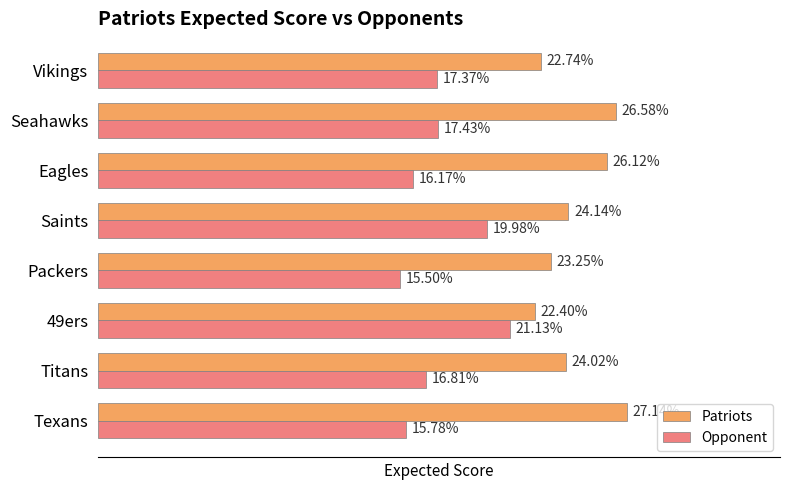

List the series in order of their peak value, lowest first.

Opponent, Patriots